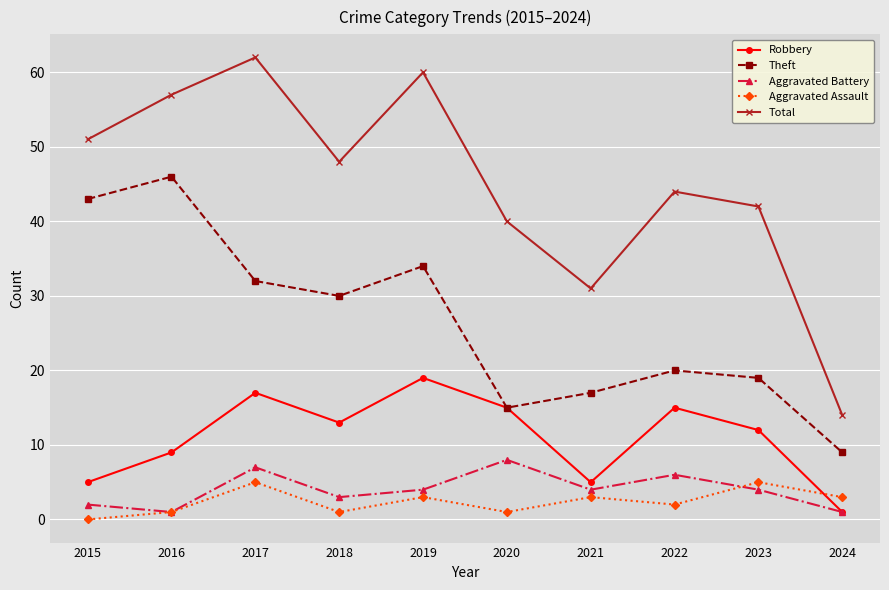

True or false: Robbery and Total cross at least once.

False